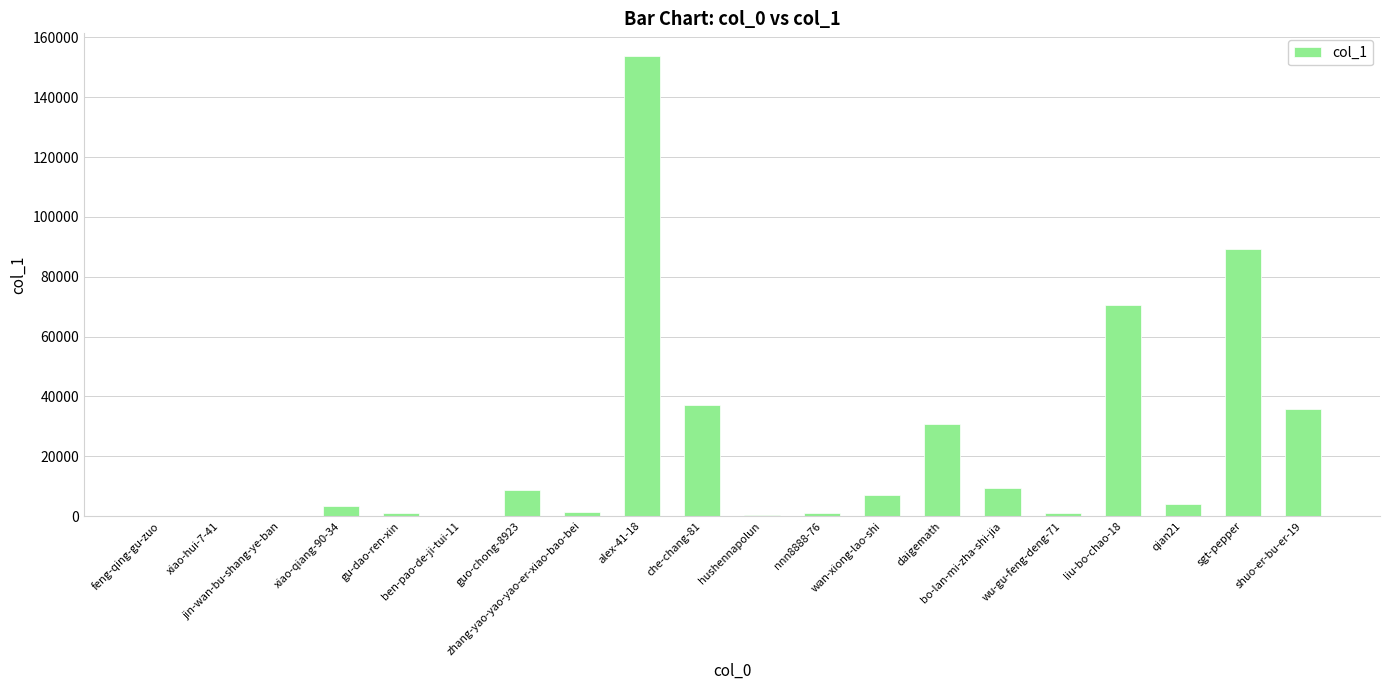

How many distinct data groups are displayed?

1